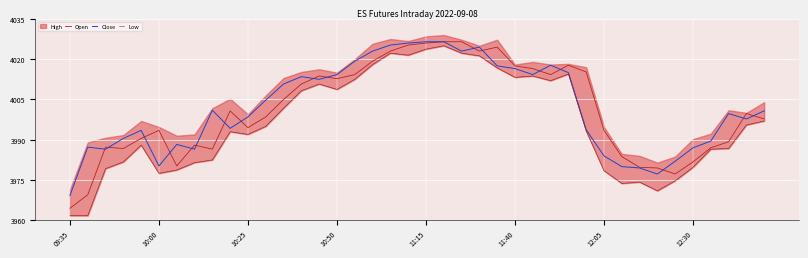

What is the value of the Close point at the 1st from the left?

3969.2